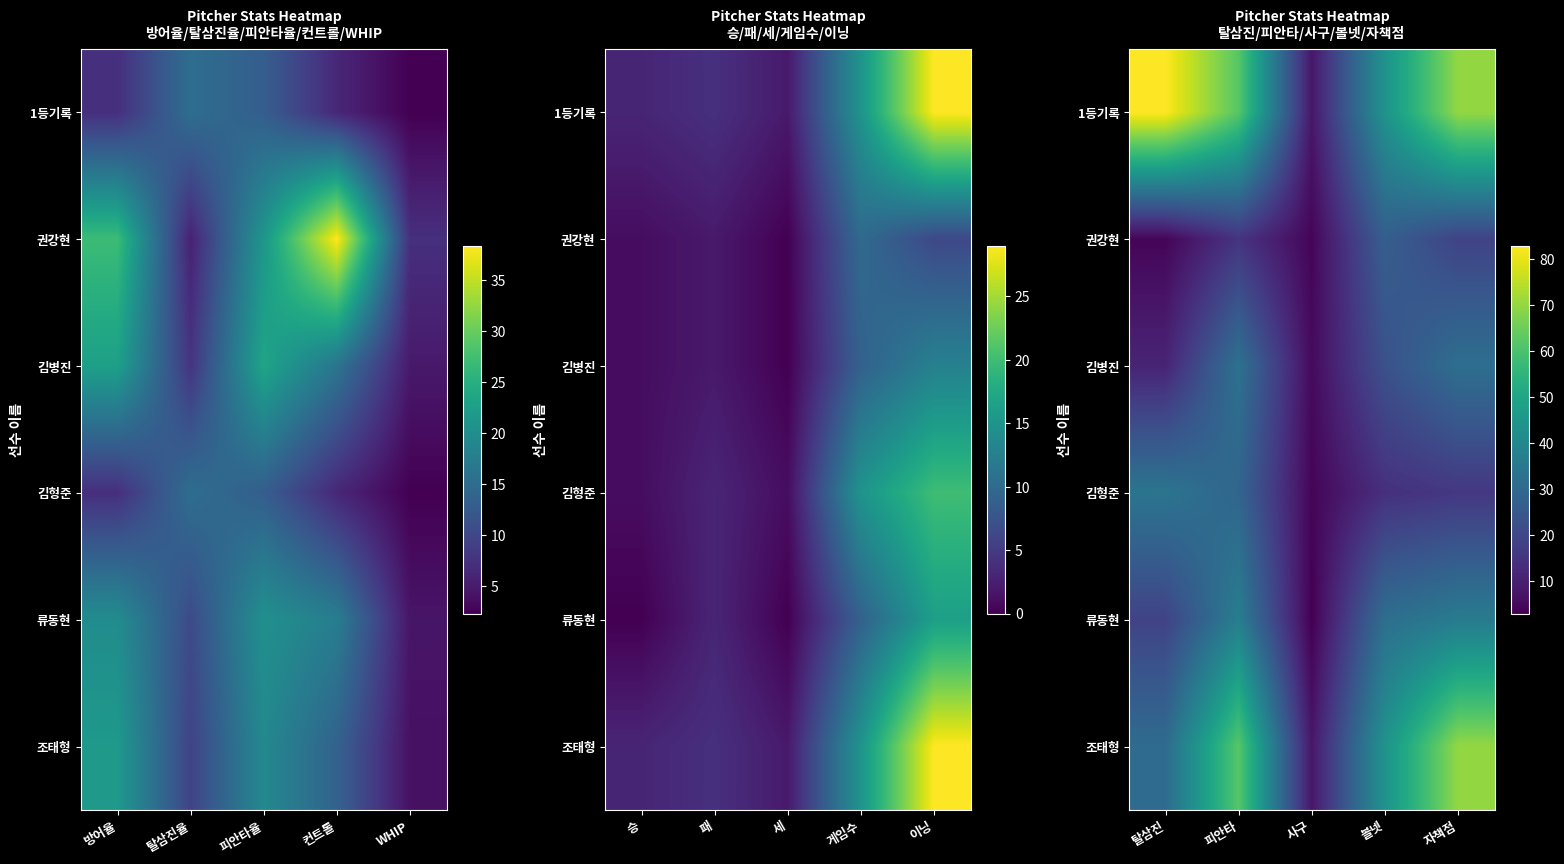

How many series are shown in this chart?

6